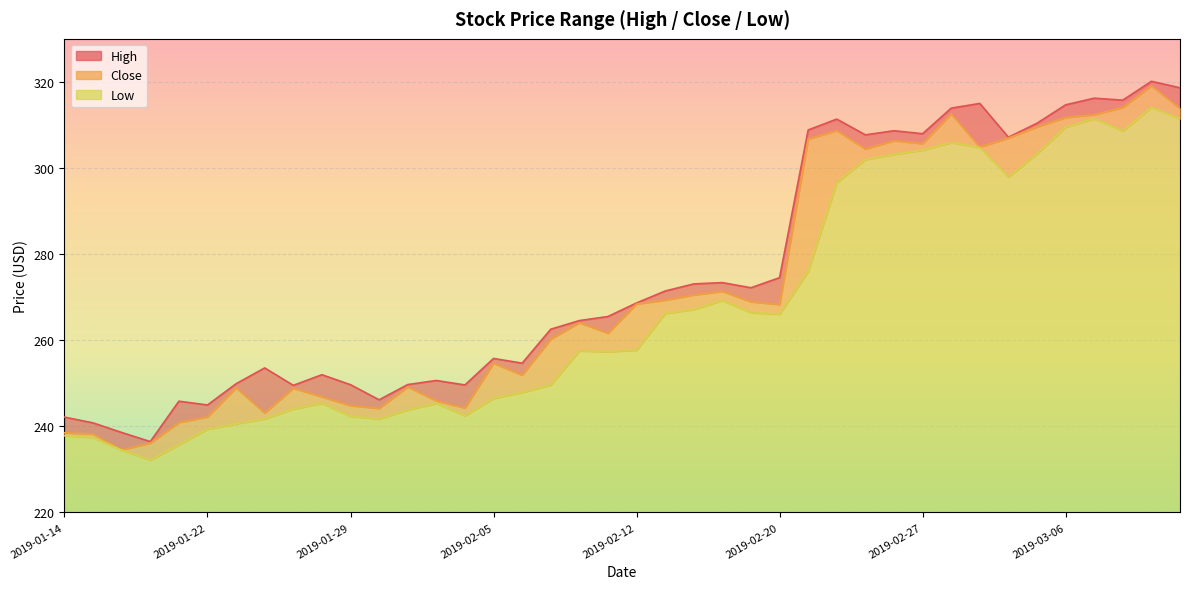

What is the smallest value displayed?

232.2